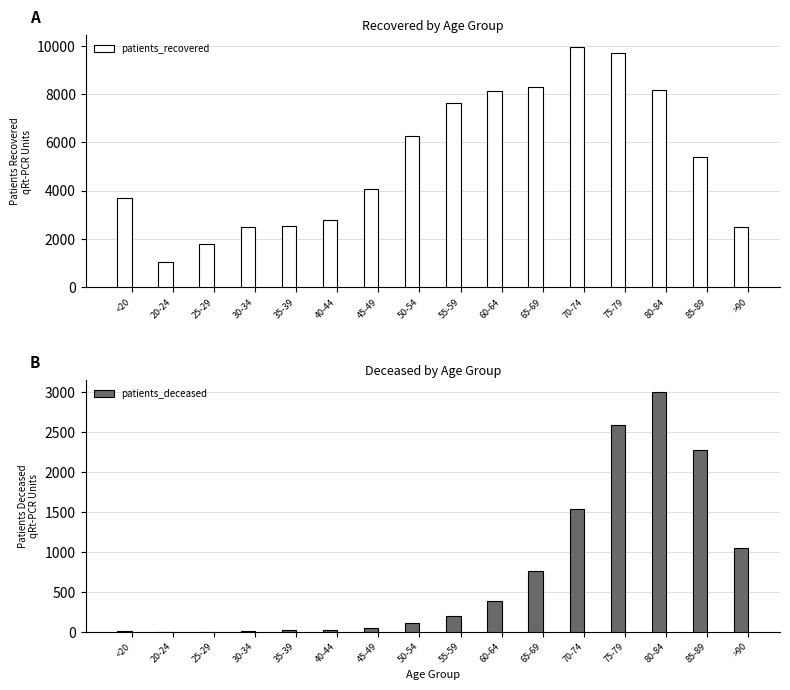

What is the approximate value of patients_recovered at >90?

2506